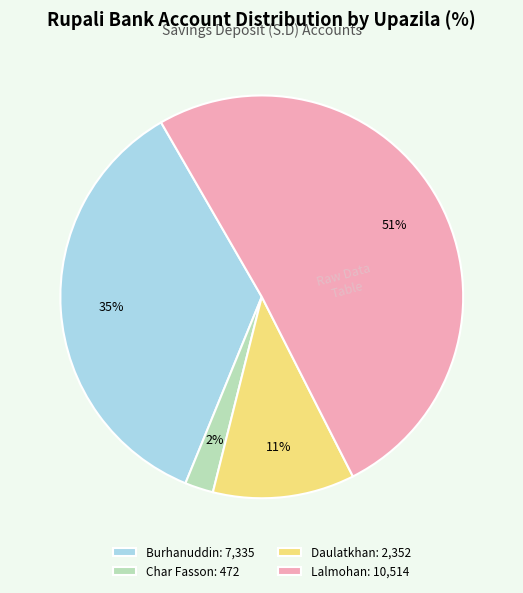

Is it true that Daulatkhan: 2,352 is 11% of the pie?

True